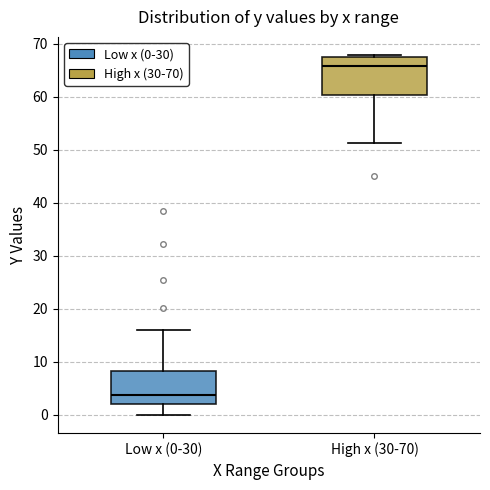

Which box is the tallest, from its lower edge to its upper edge?

High x (30-70)